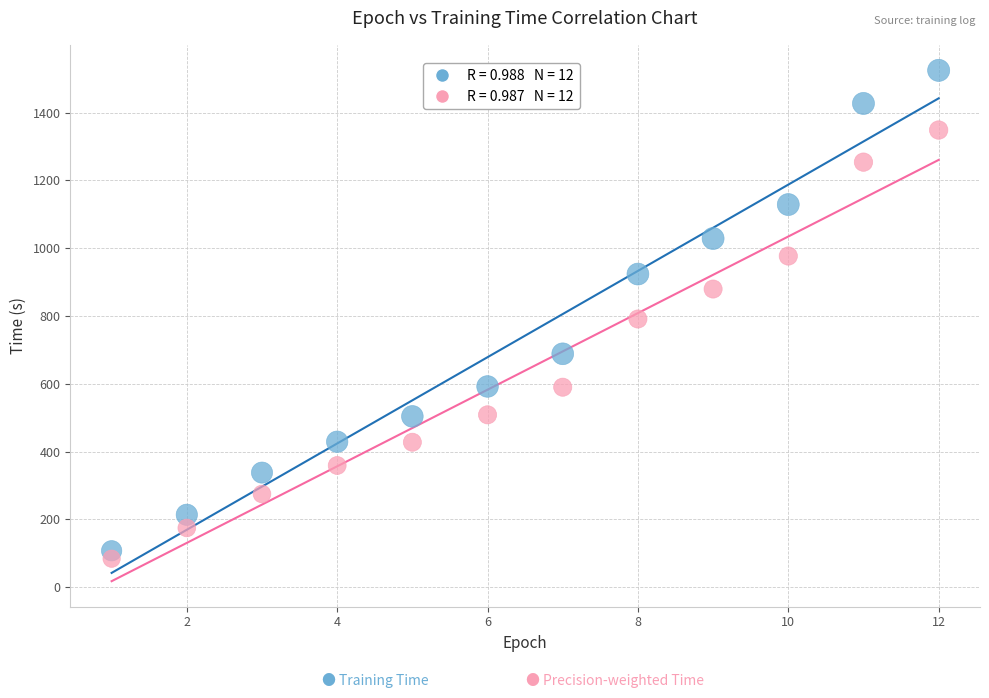

Across all data points, what is the range of X values (max minus min)?

11.0